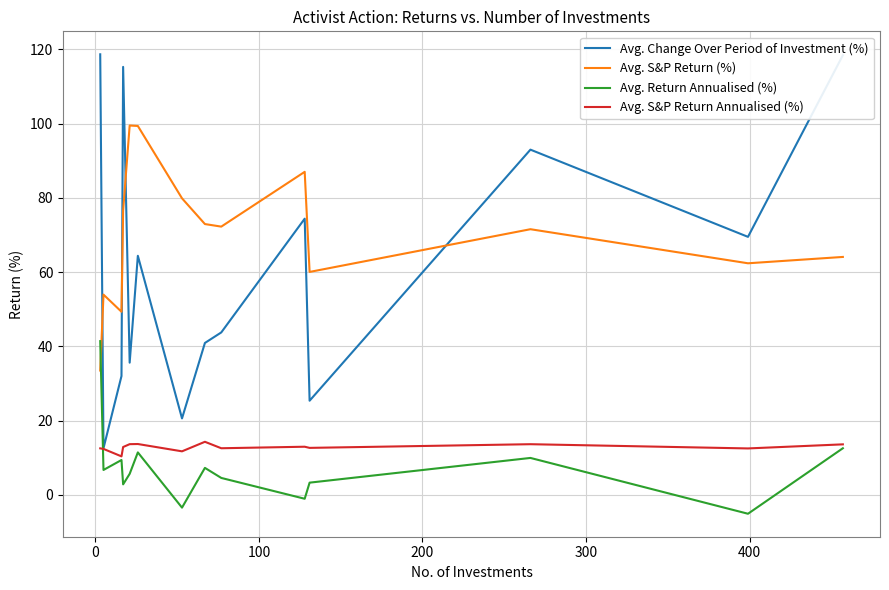

What is the maximum value shown in the chart?

118.7